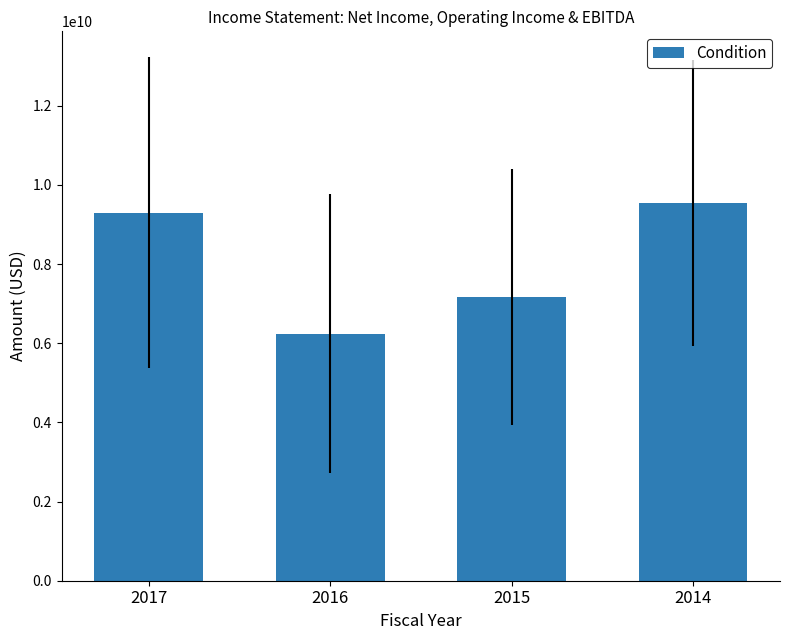

Reading right to left, list all the values displayed in this chart.

2014=9532408667.4	2015=7166583270.8	2016=6234683336.9	2017=9291240199.5